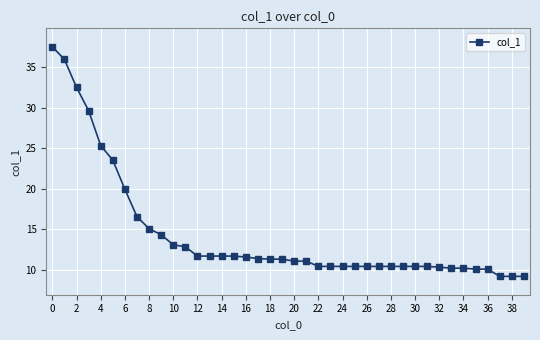

What is the smallest value displayed?

9.2